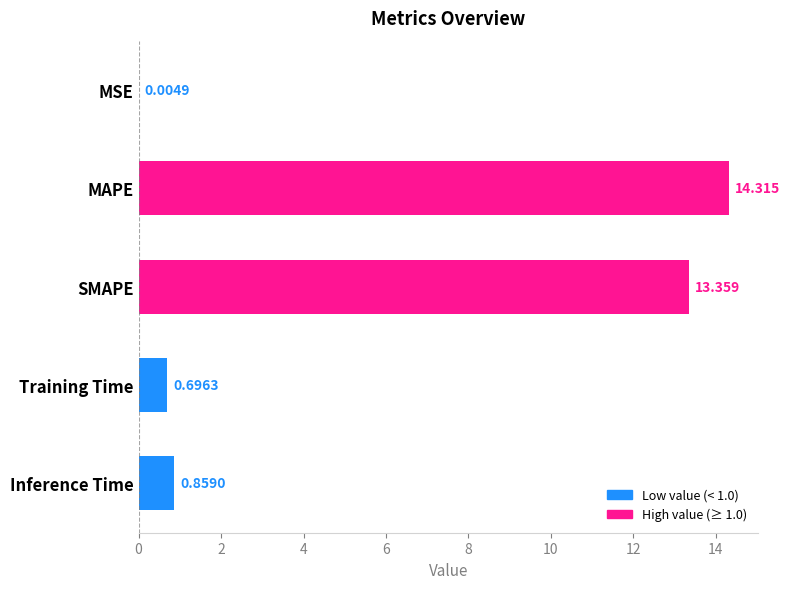

Which has a higher value, Training Time or Inference Time?

Inference Time